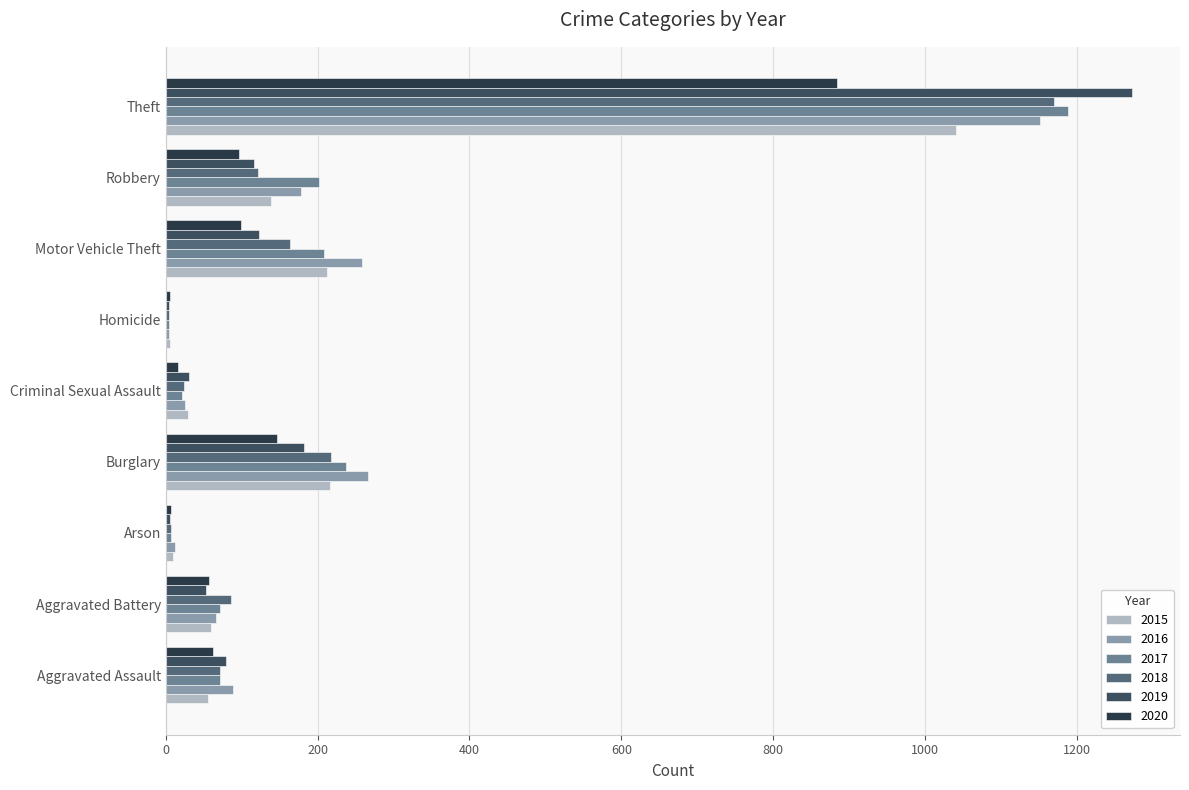

True or false: 2016 has a value of 1151 at Theft.

True